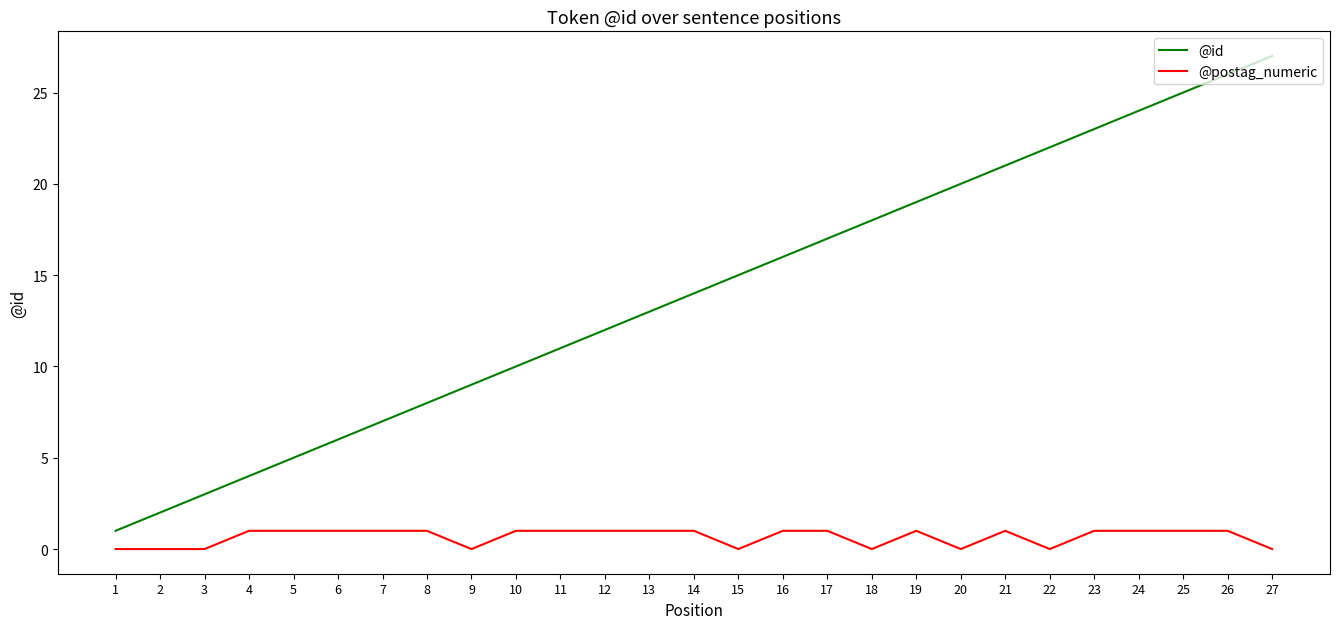

Reading left to right, transcribe all the data shown in this chart.

@id: 1=1	2=2	3=3	4=4	5=5	6=6	7=7	8=8	9=9	10=10	11=11	12=12	13=13	14=14	15=15	16=16	17=17	18=18	19=19	20=20	21=21	22=22	23=23	24=24	25=25	26=26	27=27
@postag_numeric: 1=0	2=0	3=0	4=1	5=1	6=1	7=1	8=1	9=0	10=1	11=1	12=1	13=1	14=1	15=0	16=1	17=1	18=0	19=1	20=0	21=1	22=0	23=1	24=1	25=1	26=1	27=0